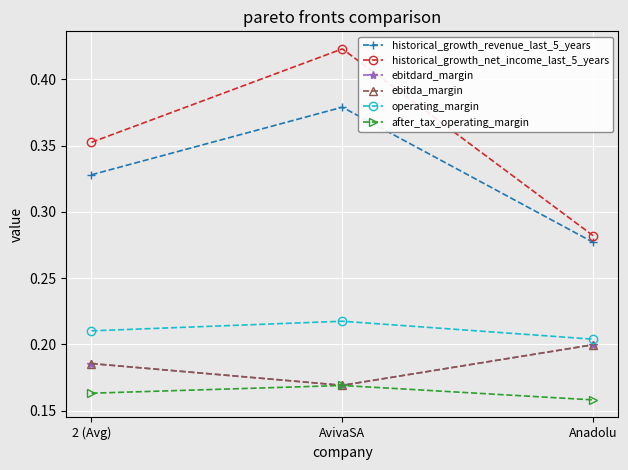

At which label is ebitdard_margin closest to 0?

AvivaSA